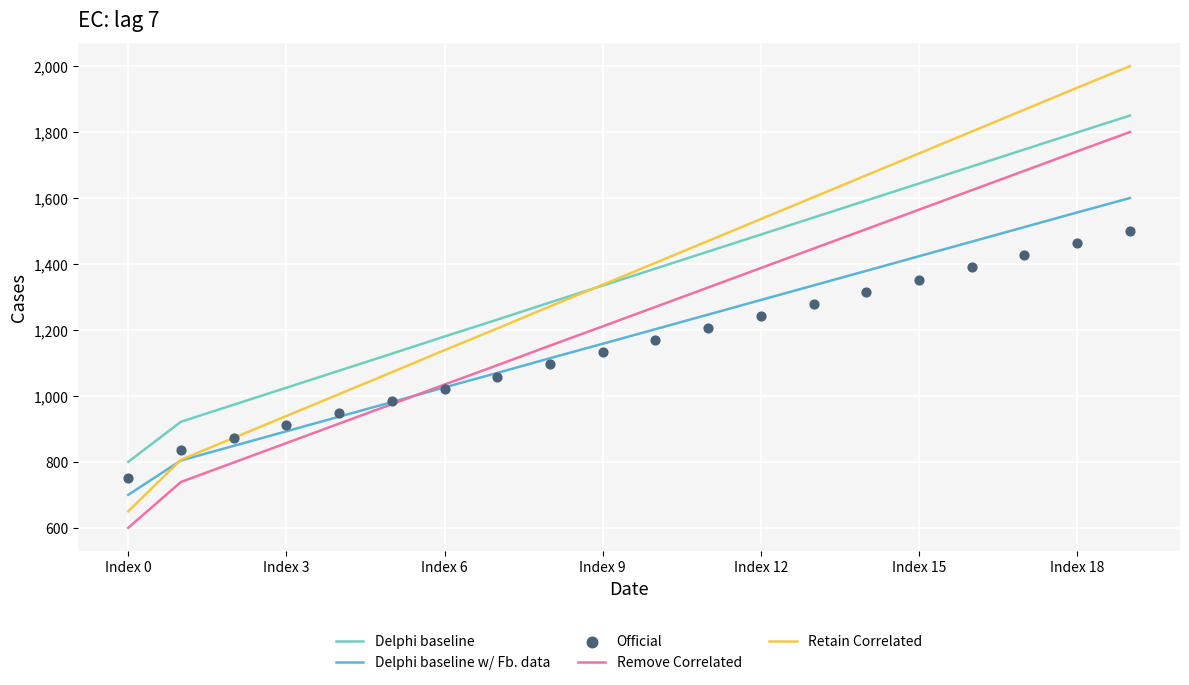

Which series contains the highest Y value?

Retain Correlated